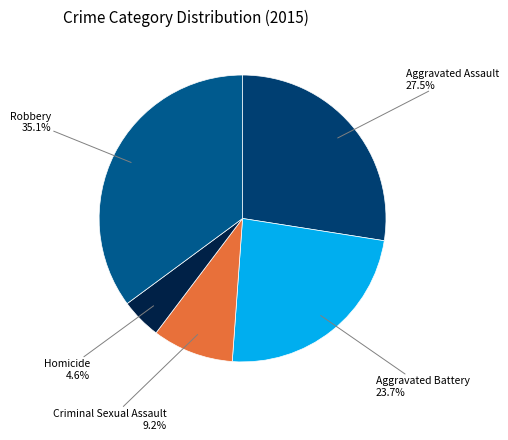

What is the largest slice in the pie chart?

Robbery